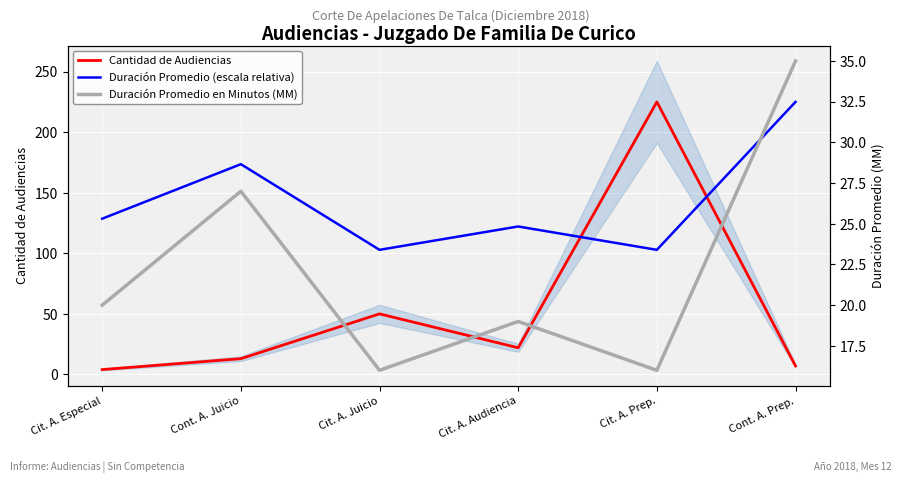

In Duración Promedio (escala relativa), how many points are lower than both neighbors (excluding endpoints)?

2